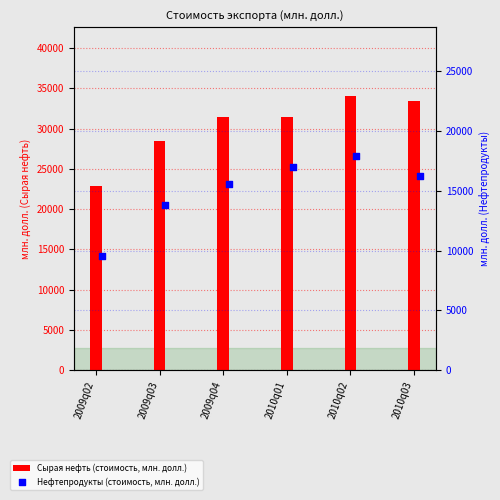

At how many categories does at least one series exceed 11642?

6